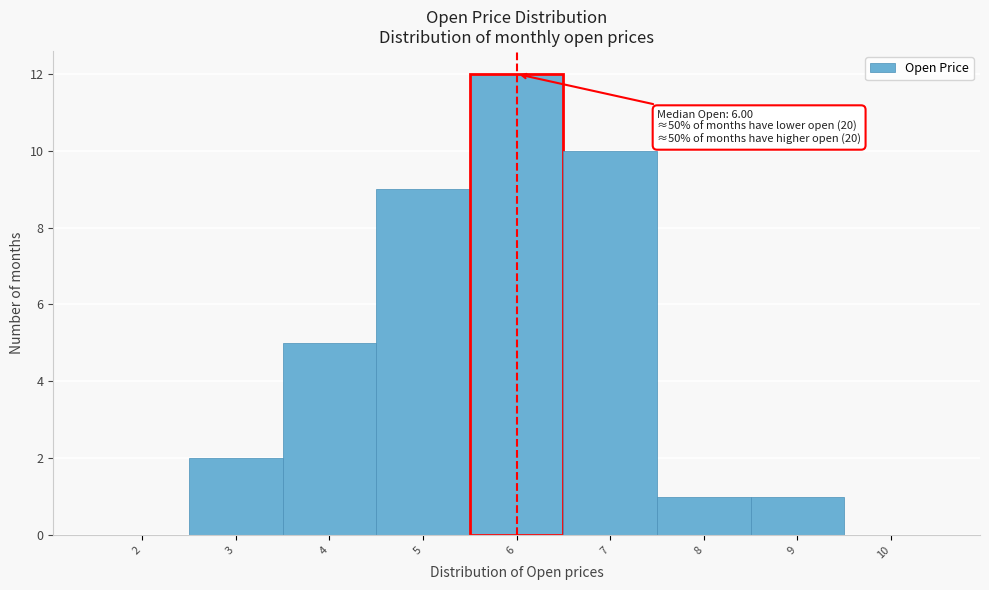

Which range on the x-axis has the tallest bar?

5.5 to 6.5